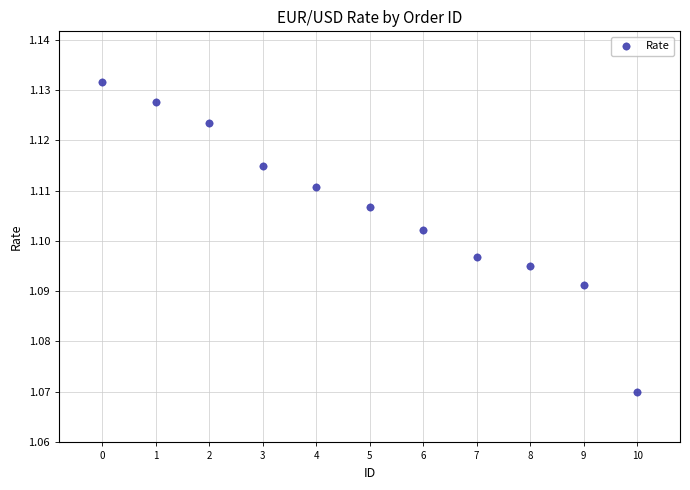

Count the number of points in this scatter plot.

11